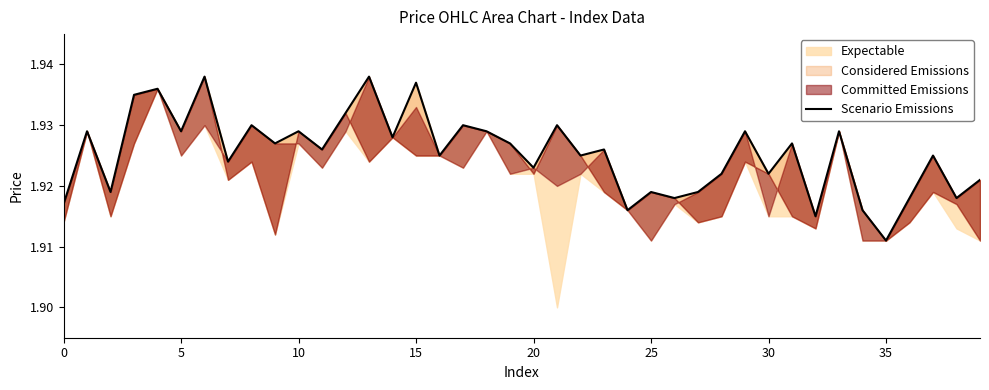

What is the smallest value displayed?

1.9